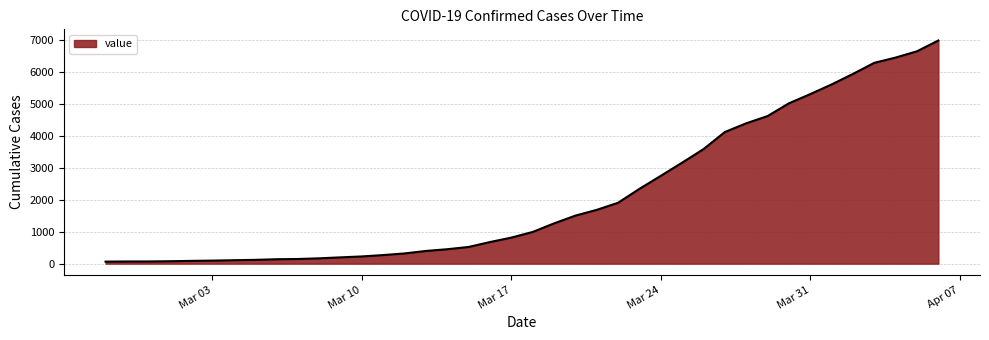

Does the chart display data point markers on the line(s)?

No